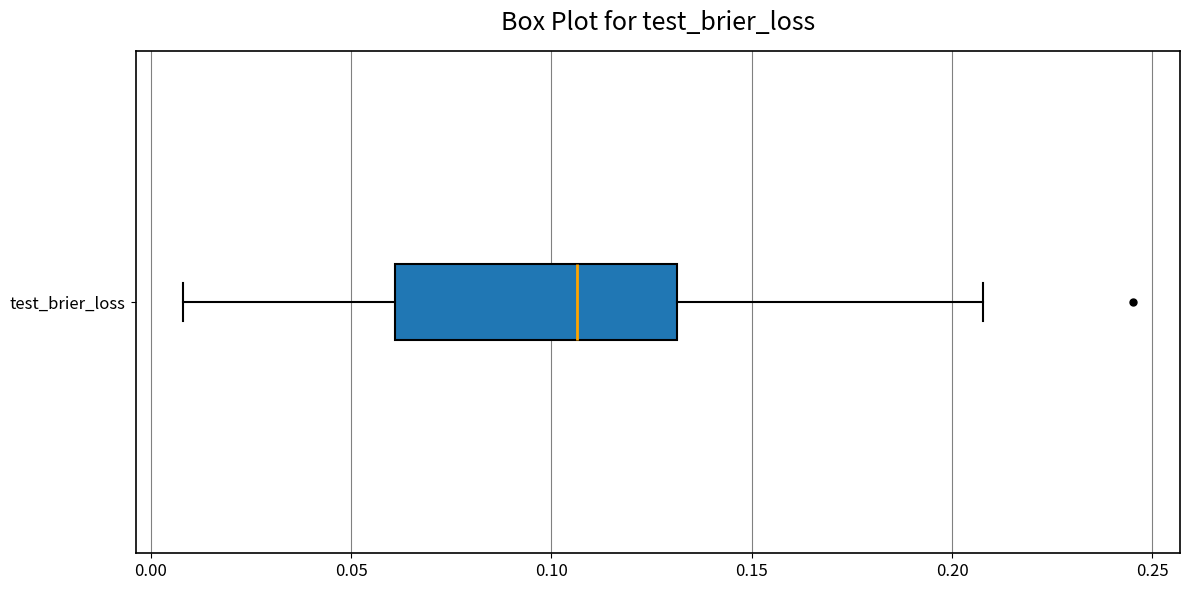

Transcribe this box plot: give where the median line is, the range the box spans, and where the two whiskers end, as read against the x-axis. The values are not printed on the chart, so give them approximately, as read against the axis.

median 0.105, box 0.060 to 0.130, whiskers 0.010 to 0.210